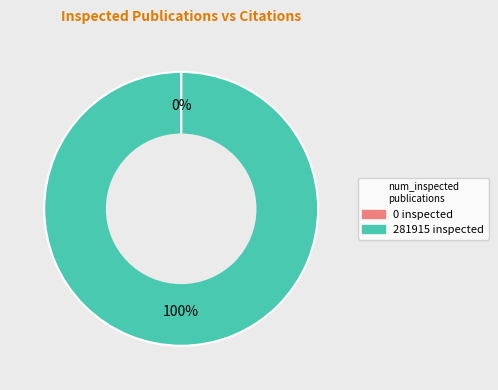

The 281915 inspected slice represents 87% of the pie. True or false?

False